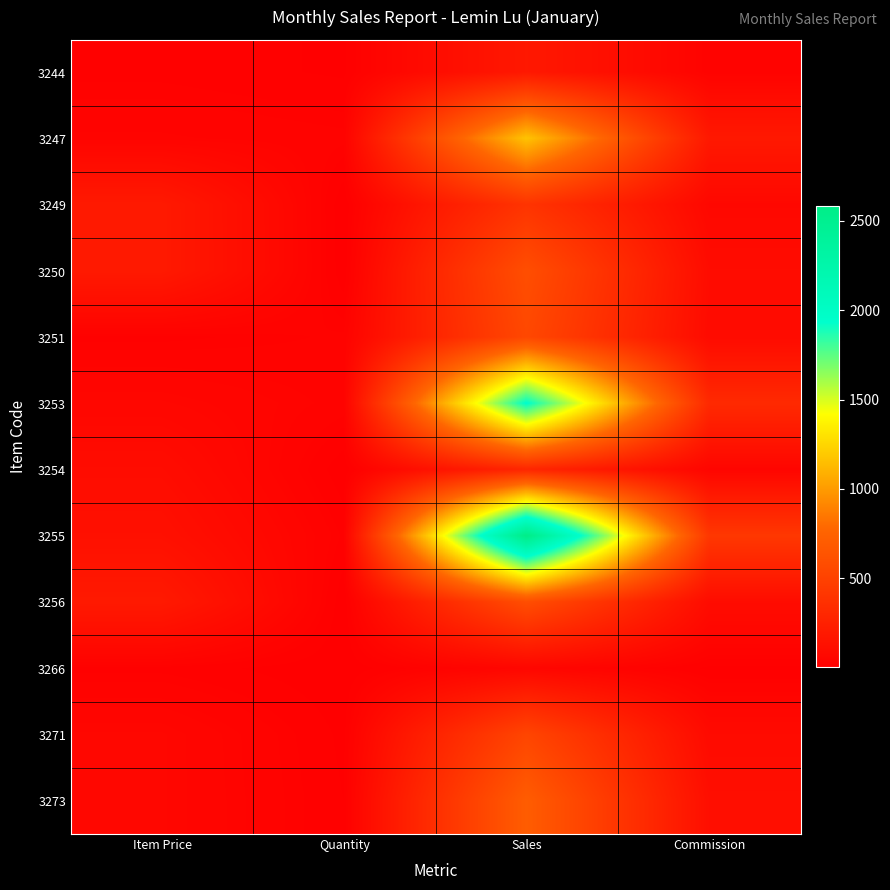

Which category has the lowest value across all series?

Quantity